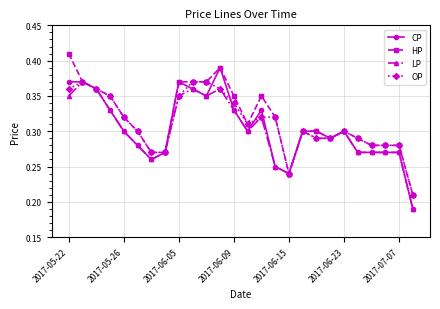

True or false: OP has more than 2 points higher than both neighbors.

True